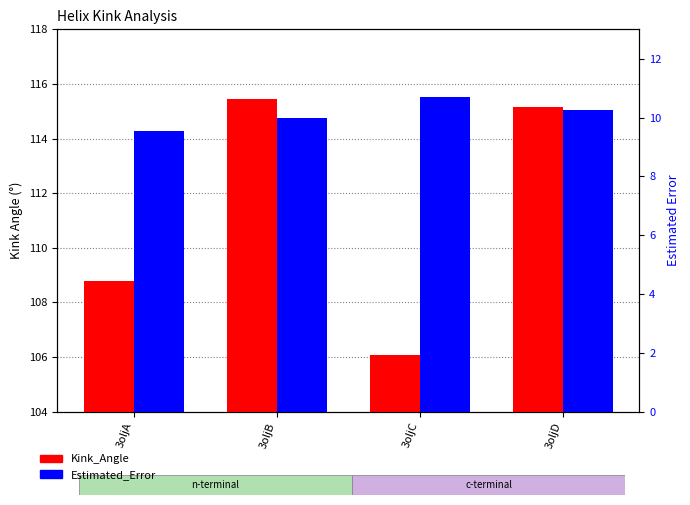

At how many categories does at least one series exceed 59?

4